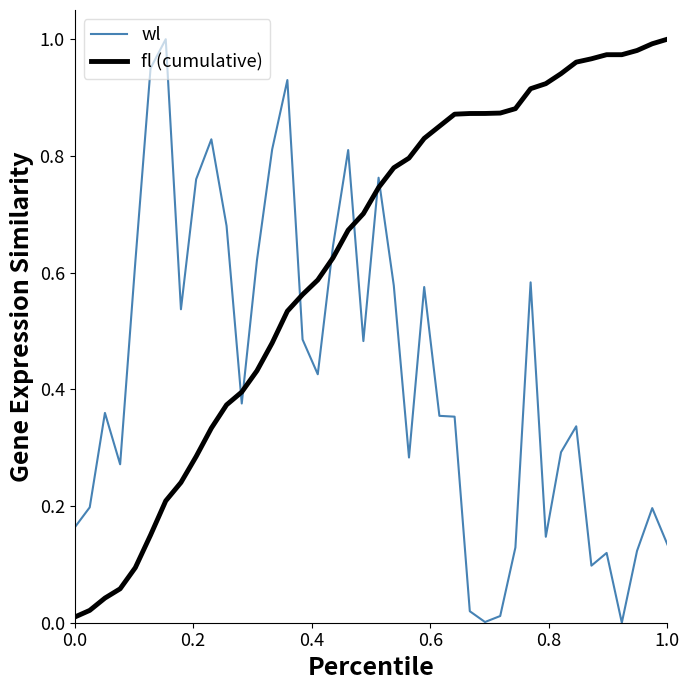

Which series has the largest total across all categories?

fl (cumulative)